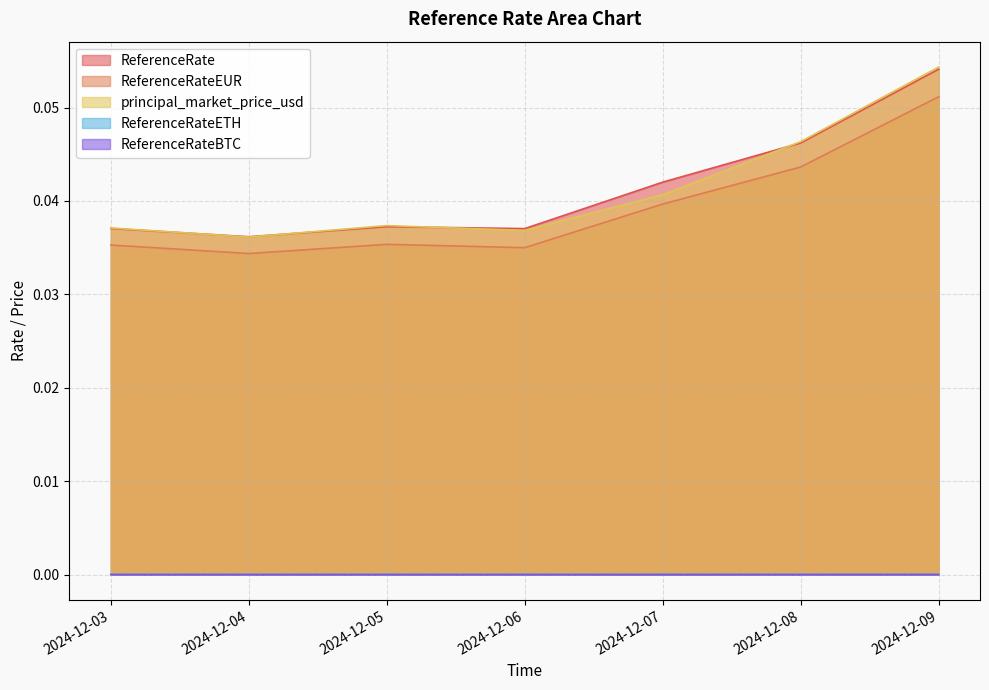

What is the maximum value shown in the chart?

0.1